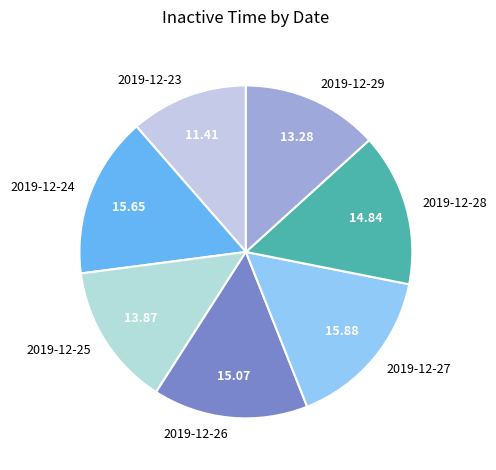

Is there a majority slice in this chart?

No